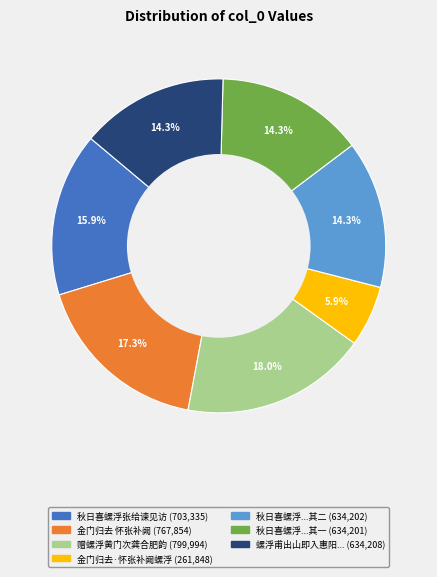

Is there a majority slice in this chart?

No